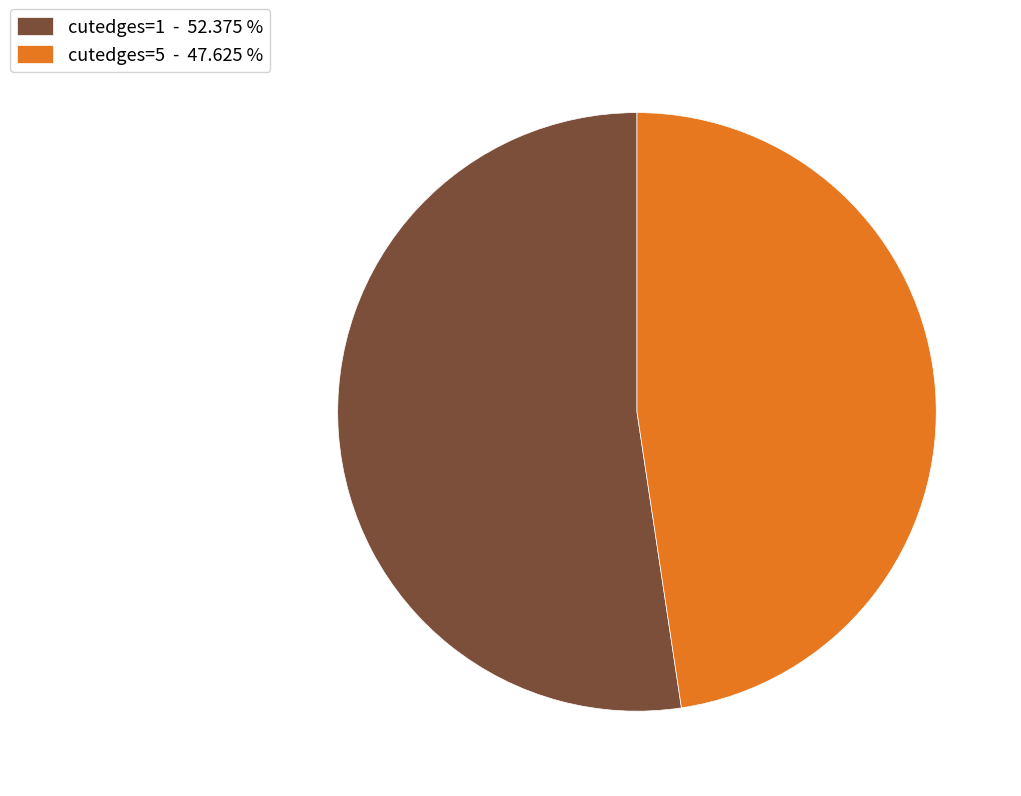

Is there any slice that represents more than half of the pie?

Yes